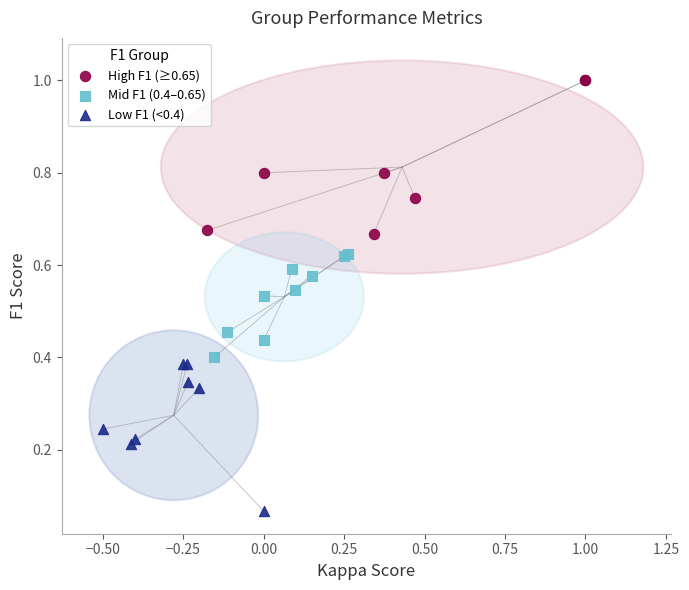

Which series reaches the maximum Y coordinate?

High F1 (≥0.65)